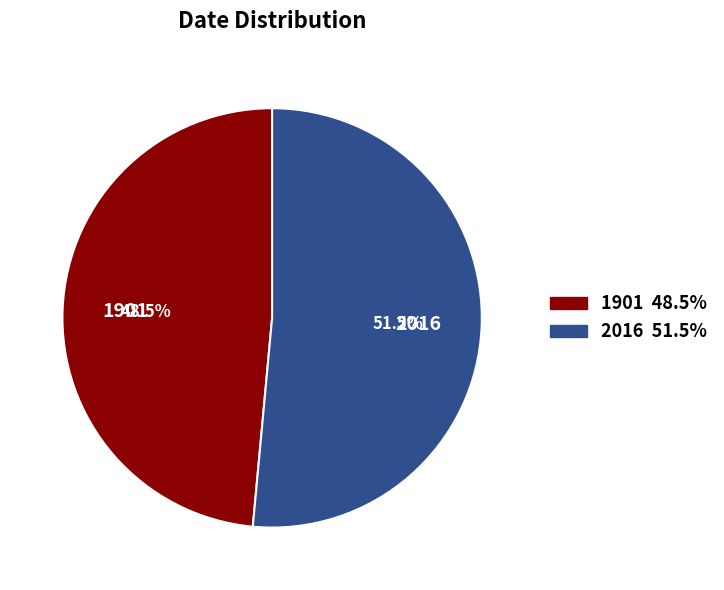

What portion of the pie excludes 1901?

51.5%